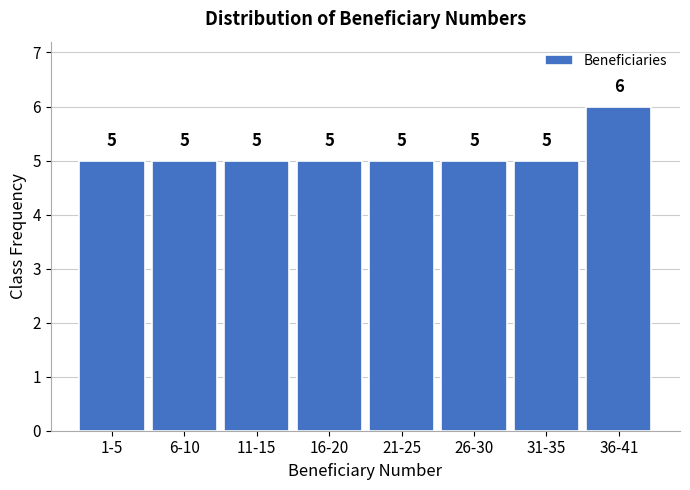

Reading left to right, list all the values displayed in this chart.

5	5	5	5	5	5	5	6